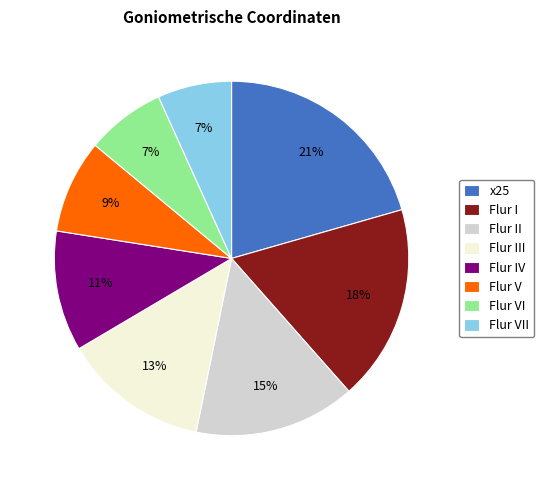

How many segments does this pie chart have?

8